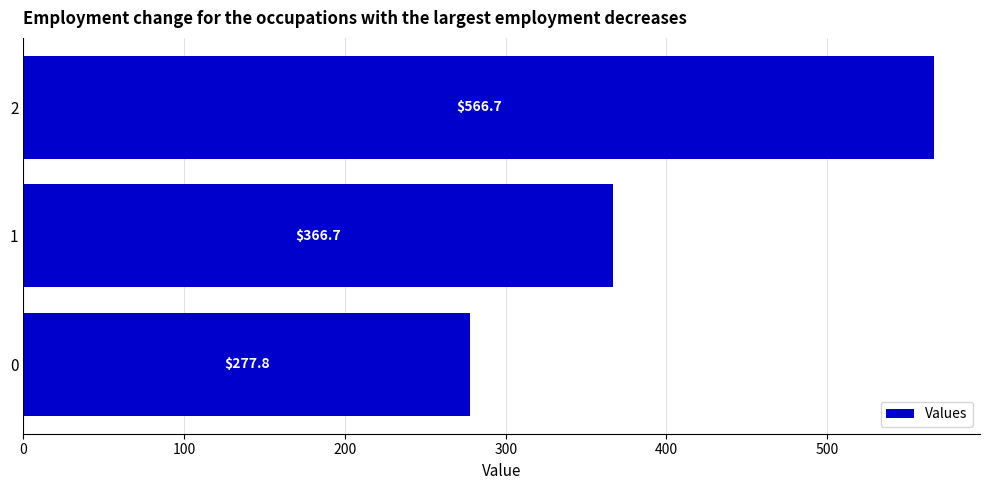

How many data points are above 366?

2